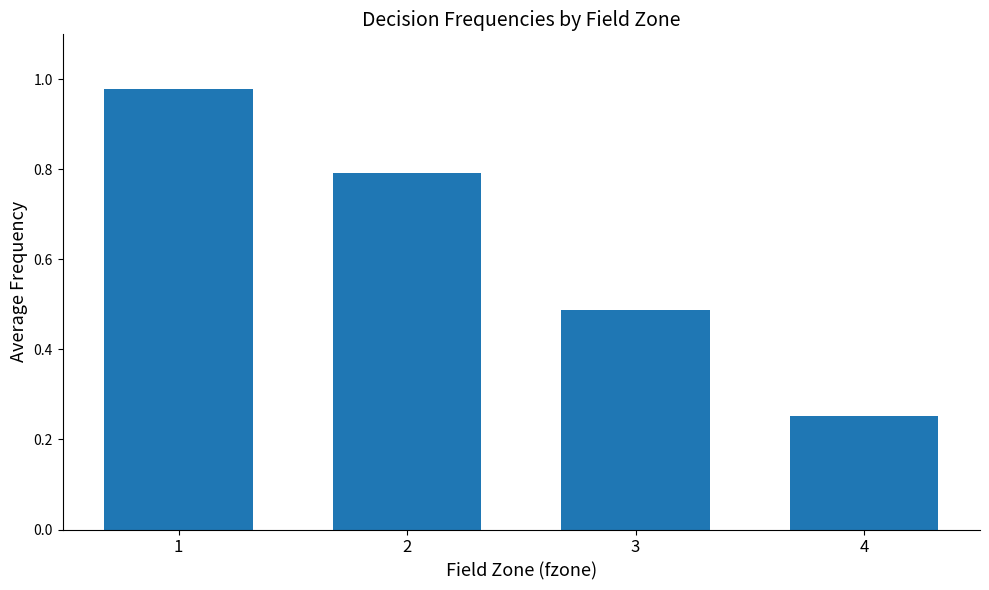

At which label is the value closest to 0?

4